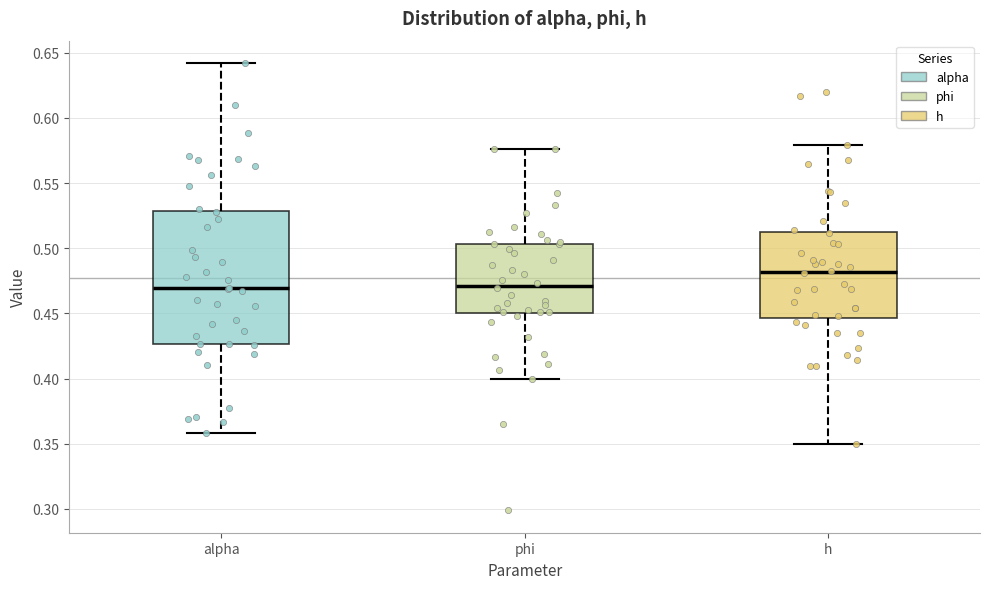

Where does the lower whisker of the box for alpha end on the y-axis? The values are not printed on the chart, so give them approximately, as read against the axis.

0.360